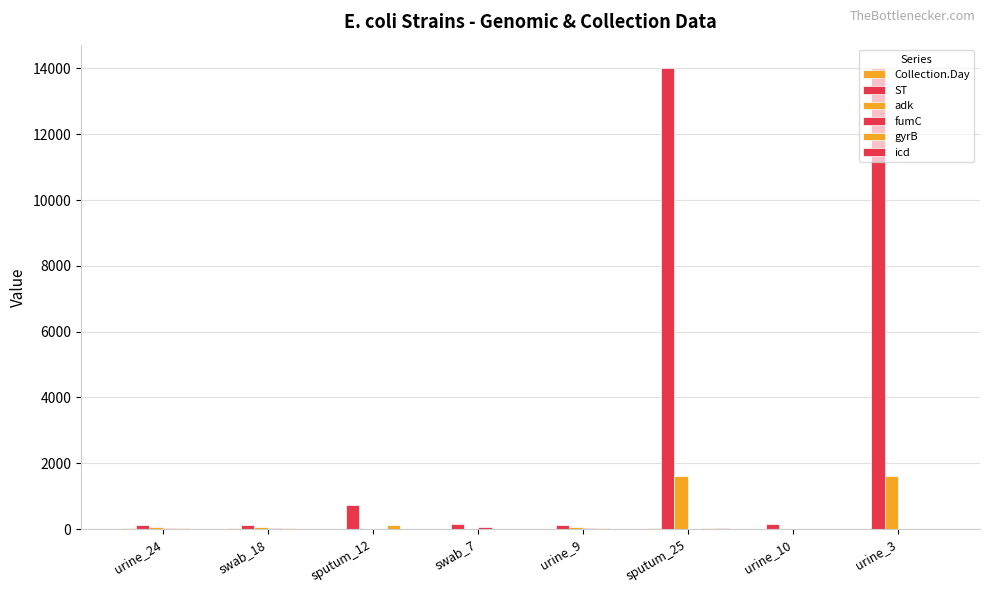

At which label is icd closest to 18?

urine_24